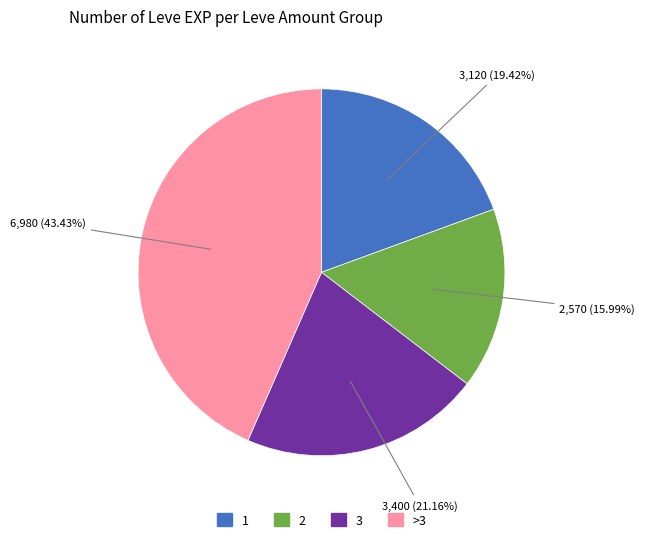

Does any single category account for the majority?

No